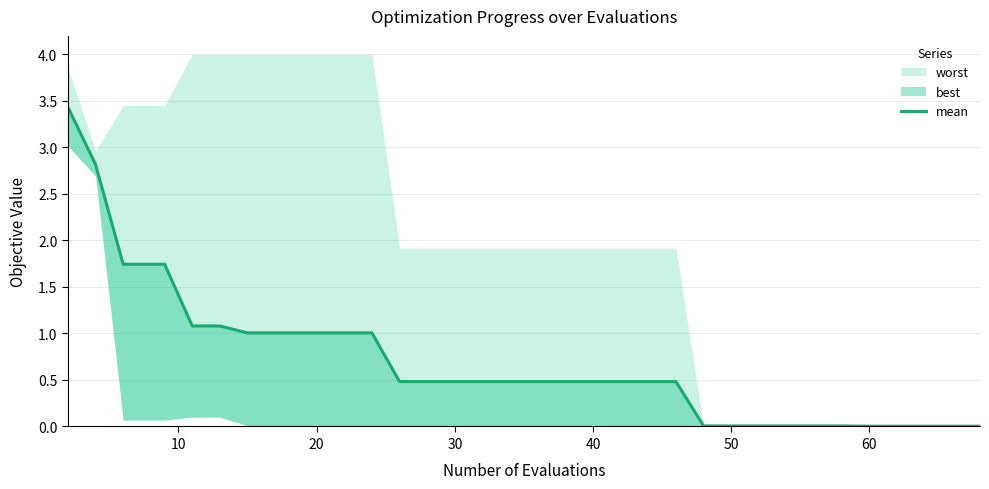

How many lines are shown in the chart?

1